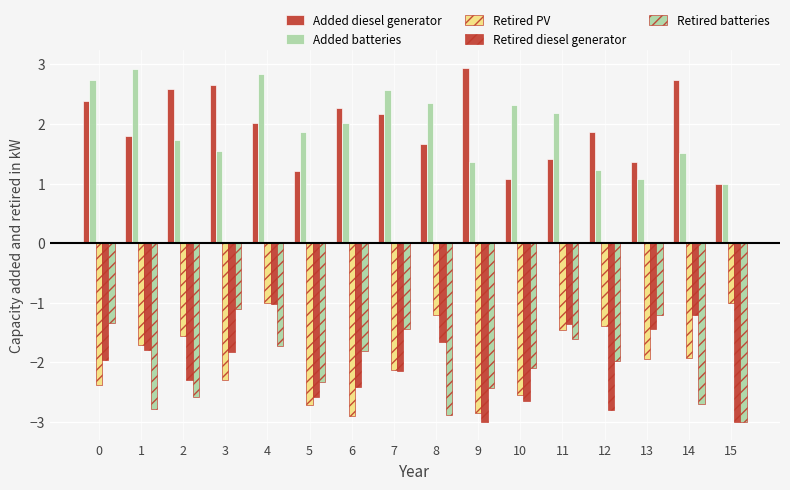

How many distinct data groups are displayed?

5